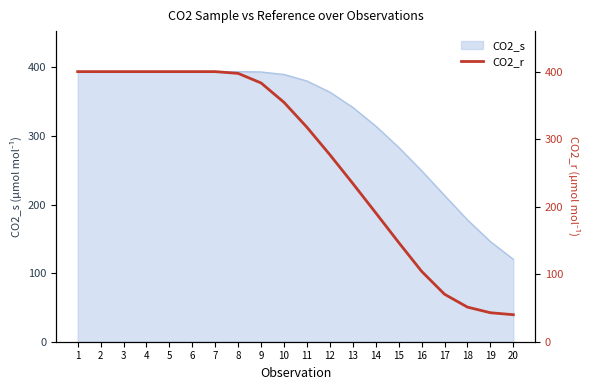

Between 20 and 17, which is larger?

17